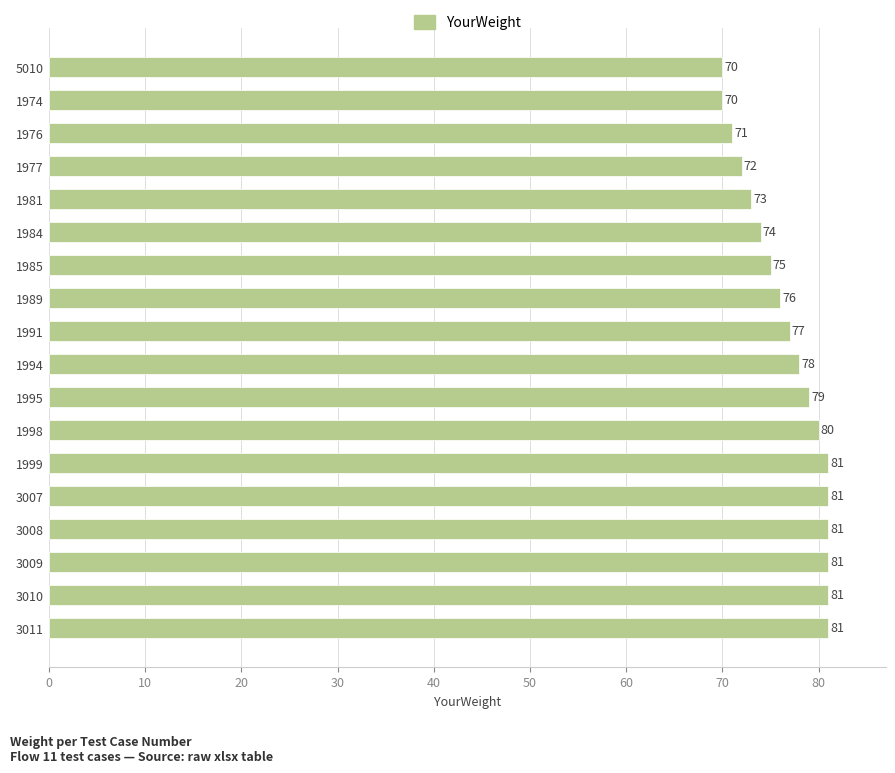

The value at 1991 is 77. True or false?

True